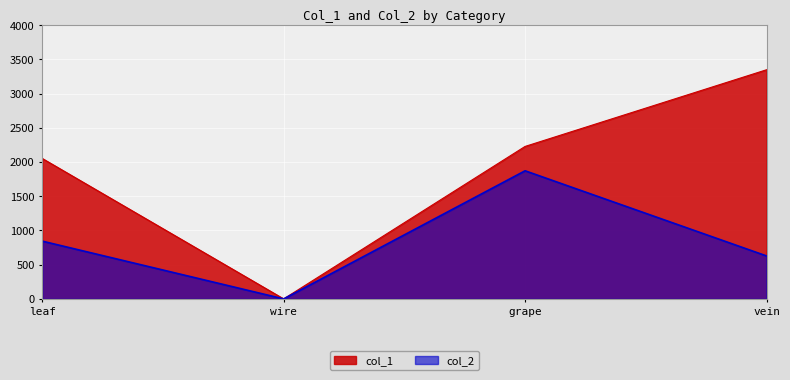

Which has a higher value, vein or leaf?

vein